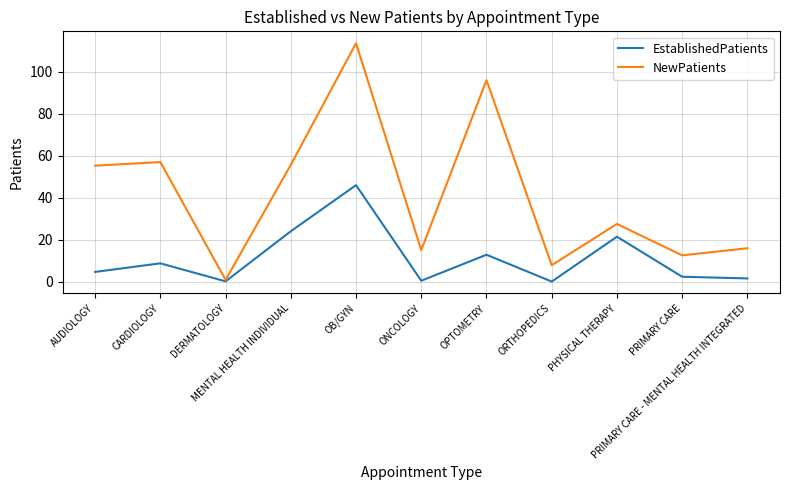

What is the sum of all NewPatients values?

457.3